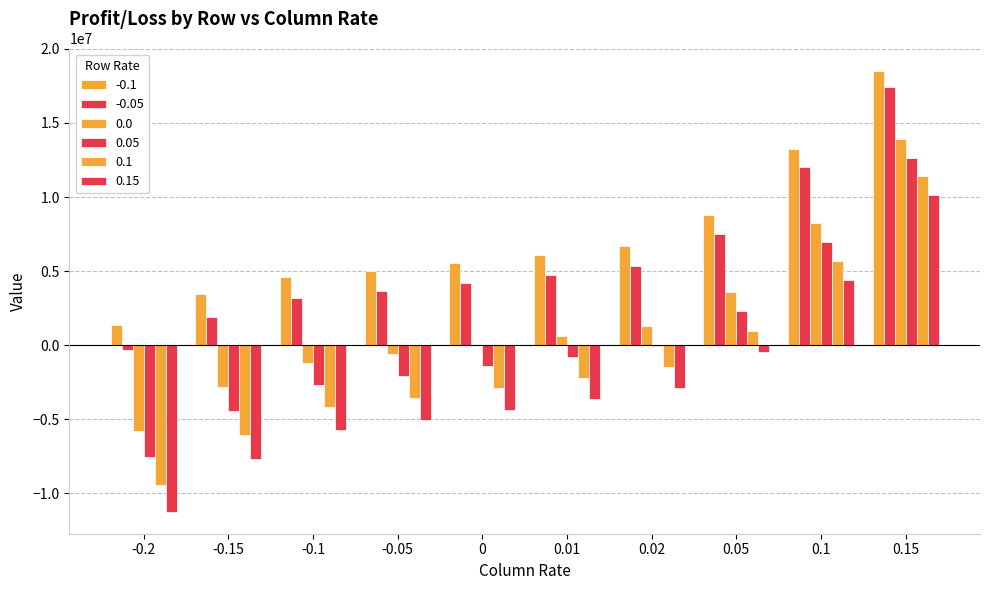

Reading left to right, extract all data points from this chart.

-0.1: -0.2=1388167	-0.15=3446113	-0.1=4582929	-0.05=5031891	0=5528464	0.01=6076675	0.02=6678004	0.05=8794874	0.1=13225448	0.15=18534524
-0.05: -0.2=-354568	-0.15=1904885	-0.1=3167894	-0.05=3648318	0=4171203	0.01=4740753	0.02=5359731	0.05=7515701	0.1=12019165	0.15=17437848
0.0: -0.2=-5756824	-0.15=-2810963	-0.1=-1185397	-0.05=-607388	0=0	0.01=641554	0.02=1320848	0.05=3608754	0.1=8276861	0.15=13905794
0.05: -0.2=-7573232	-0.15=-4416611	-0.1=-2676113	-0.05=-2065774	0=-1429403	0.01=-762207	0.02=-60418	0.05=2277093	0.1=6994500	0.15=12665696
0.1: -0.2=-9397522	-0.15=-6039221	-0.1=-4186936	-0.05=-3544611	0=-2879275	0.01=-2186156	0.02=-1461429	0.05=928402	0.1=5695622	0.15=11401462
0.15: -0.2=-11229393	-0.15=-7678330	-0.1=-5717514	-0.05=-5043651	0=-4349511	0.01=-3630383	0.02=-2882400	0.05=-438203	0.1=4380018	0.15=10115970